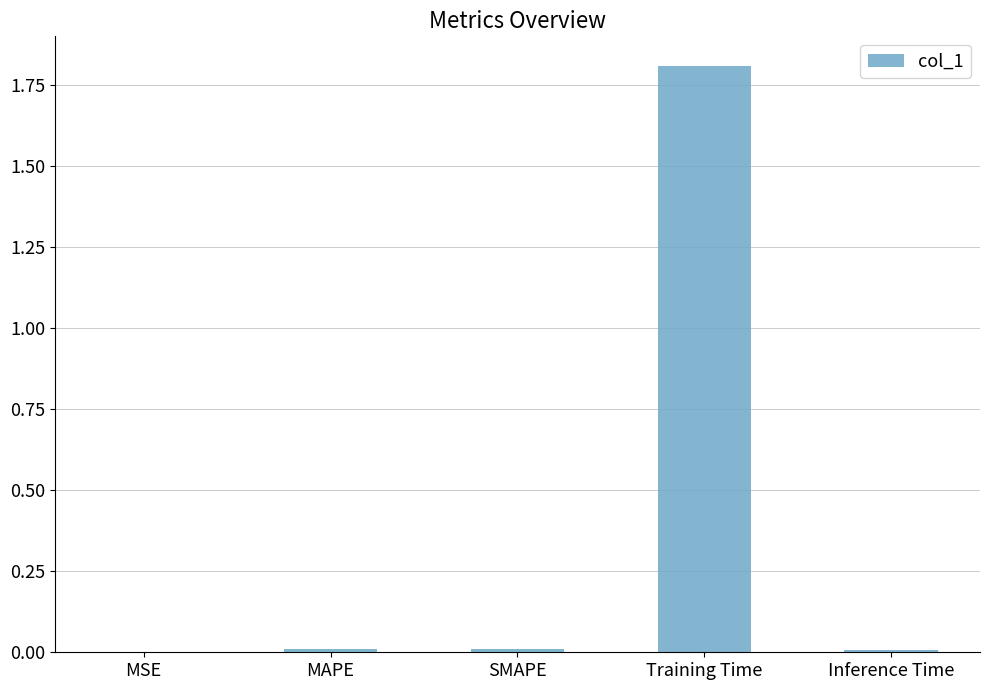

True or false: the data shows 3.2 at Training Time.

False